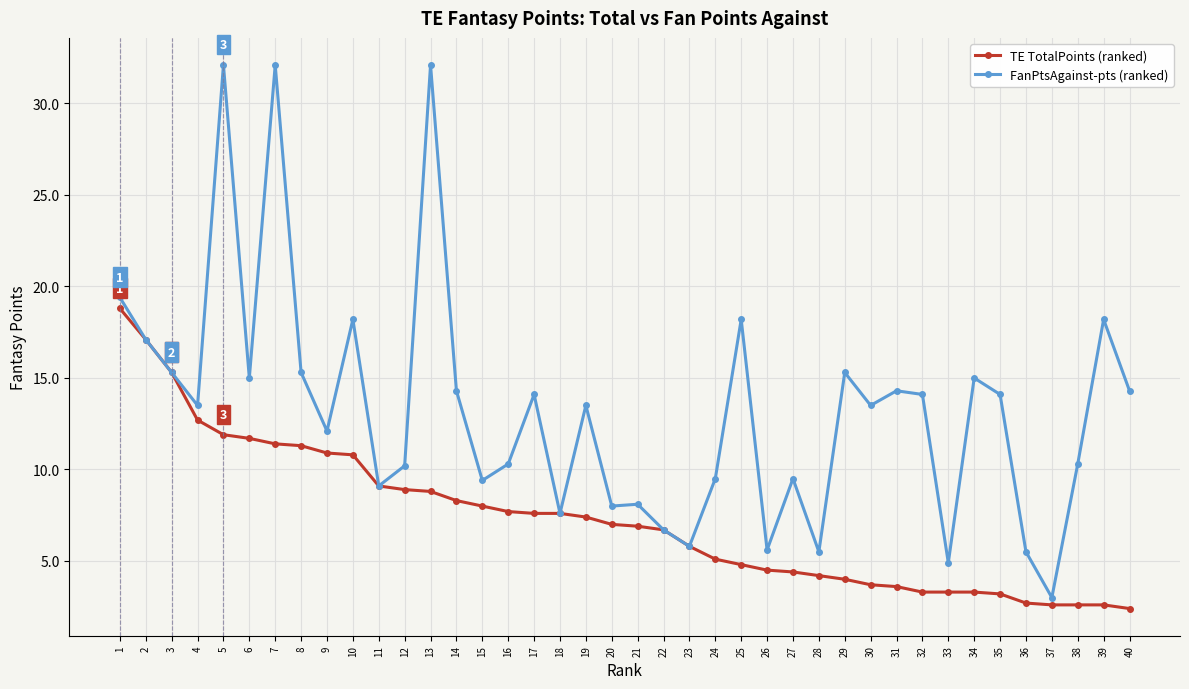

Is the value of TE TotalPoints (ranked) at 28 greater than the value of FanPtsAgainst-pts (ranked) at 22?

No